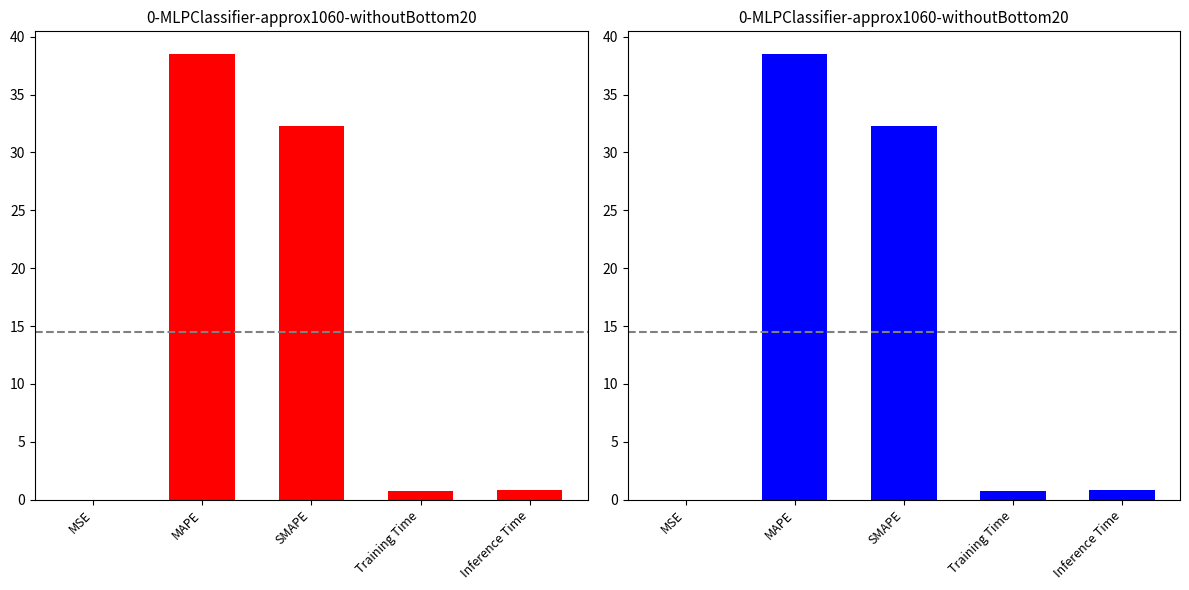

At which category does the chart reach its minimum across all series?

MSE